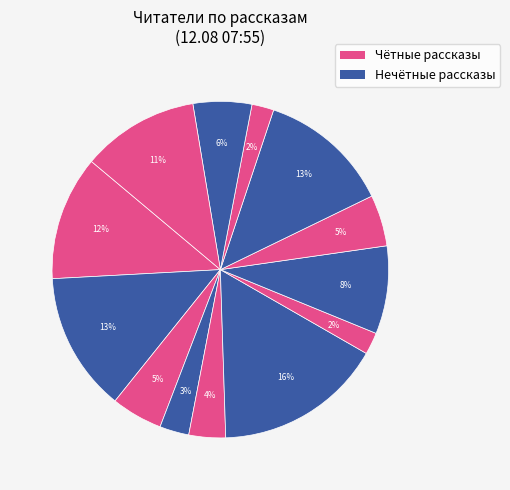

Does any single category account for the majority?

No